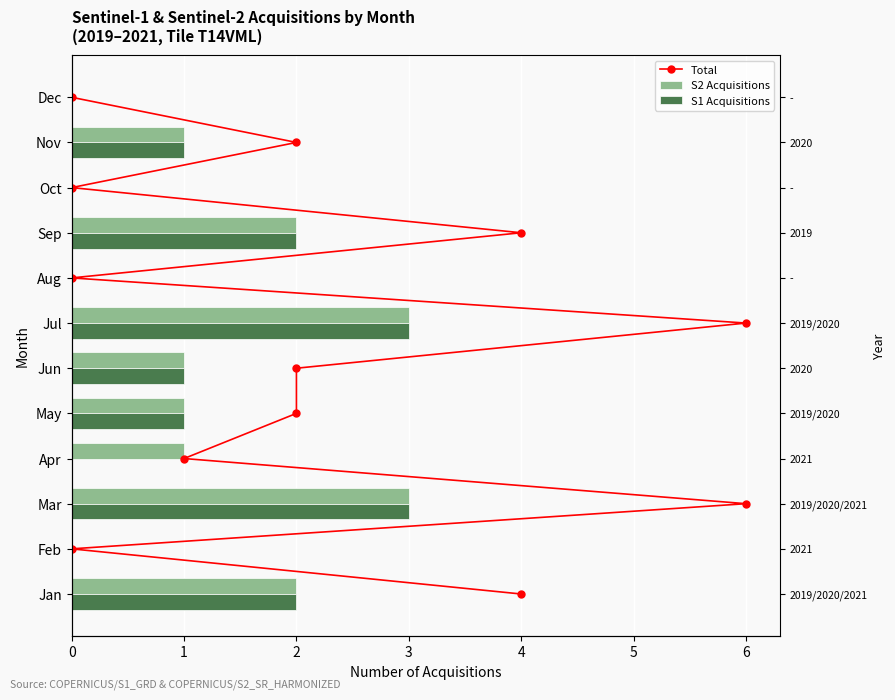

The Total series shows 3 at 0. True or false?

False